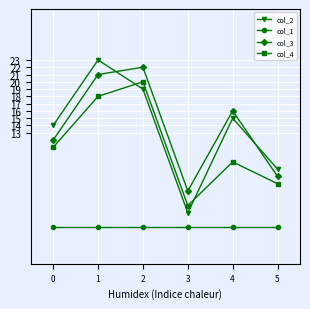

How many col_4 values are between 6 and 18?

4